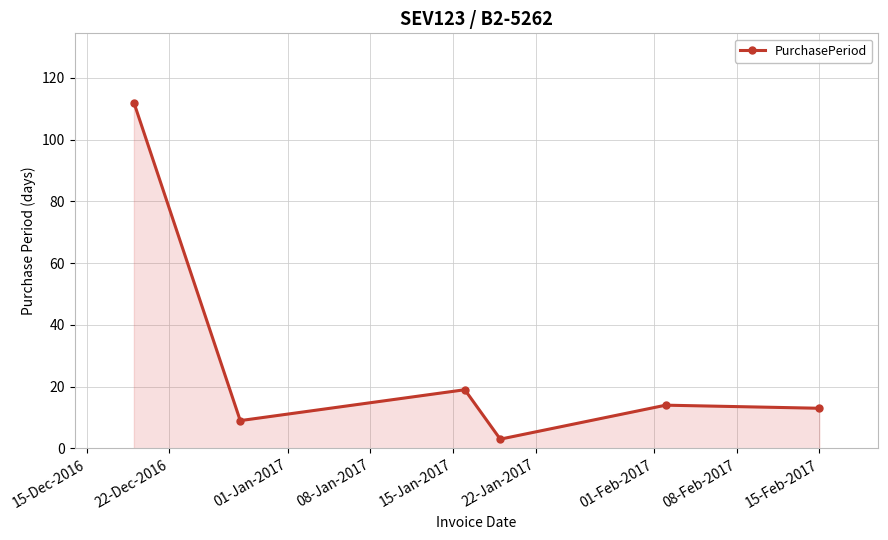

Does the chart have visible grid lines?

Yes